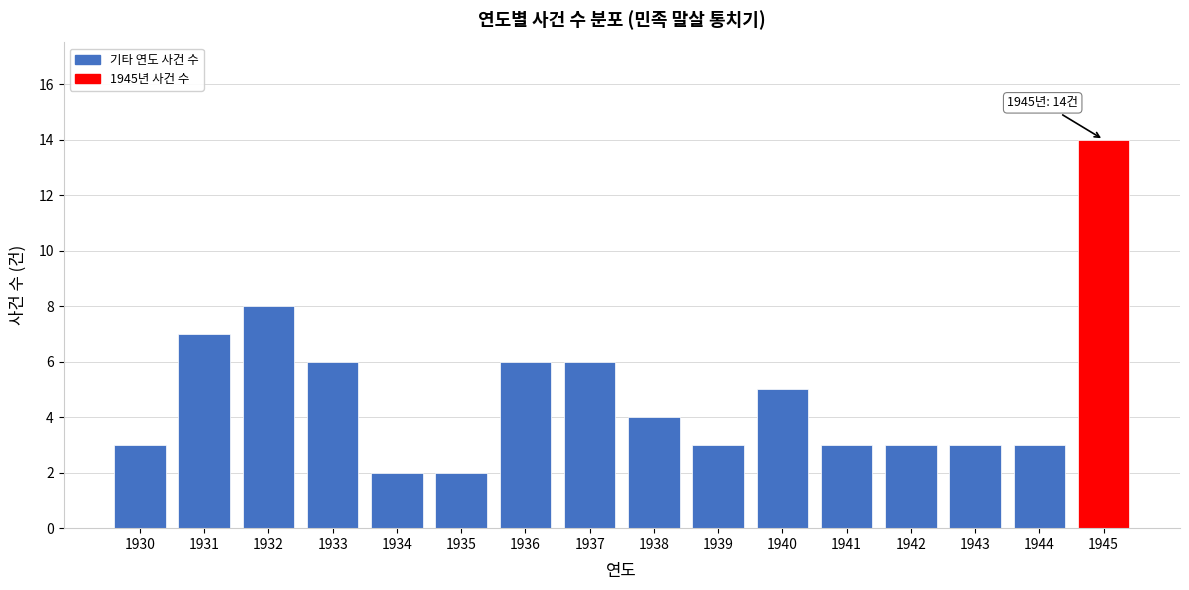

Reading right to left, transcribe all the data shown in this chart.

14	3	3	3	3	5	3	4	6	6	2	2	6	8	7	3